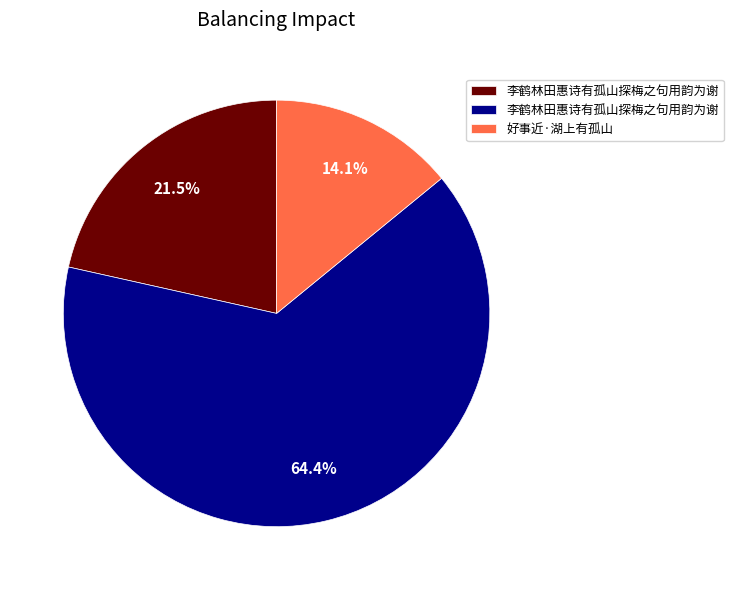

Does any single category account for the majority?

Yes